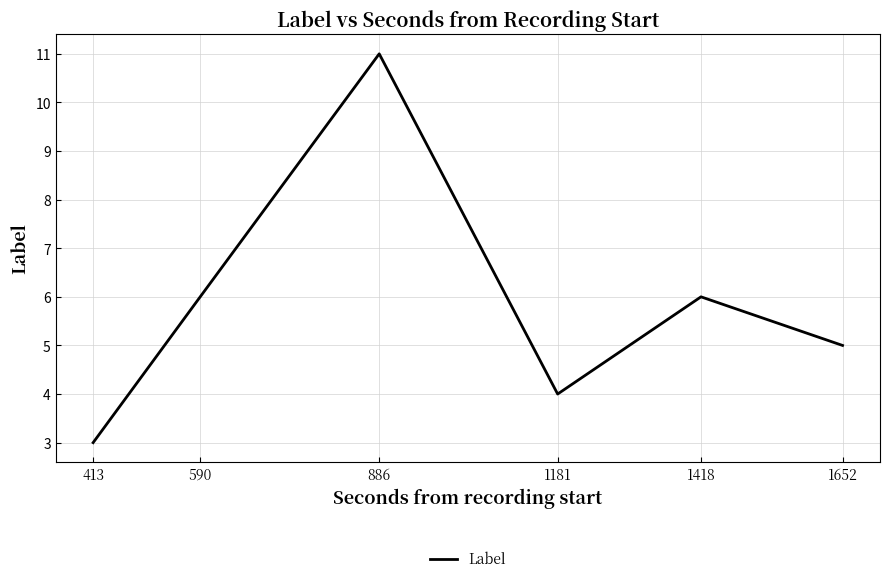

Reading right to left, list all the values displayed in this chart.

5	6	4	11	6	3